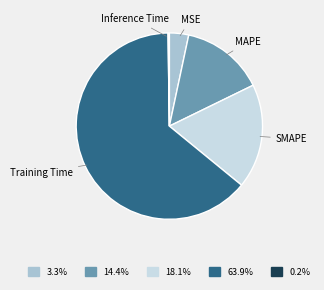

Do Training Time and SMAPE together represent more than half of the pie?

Yes